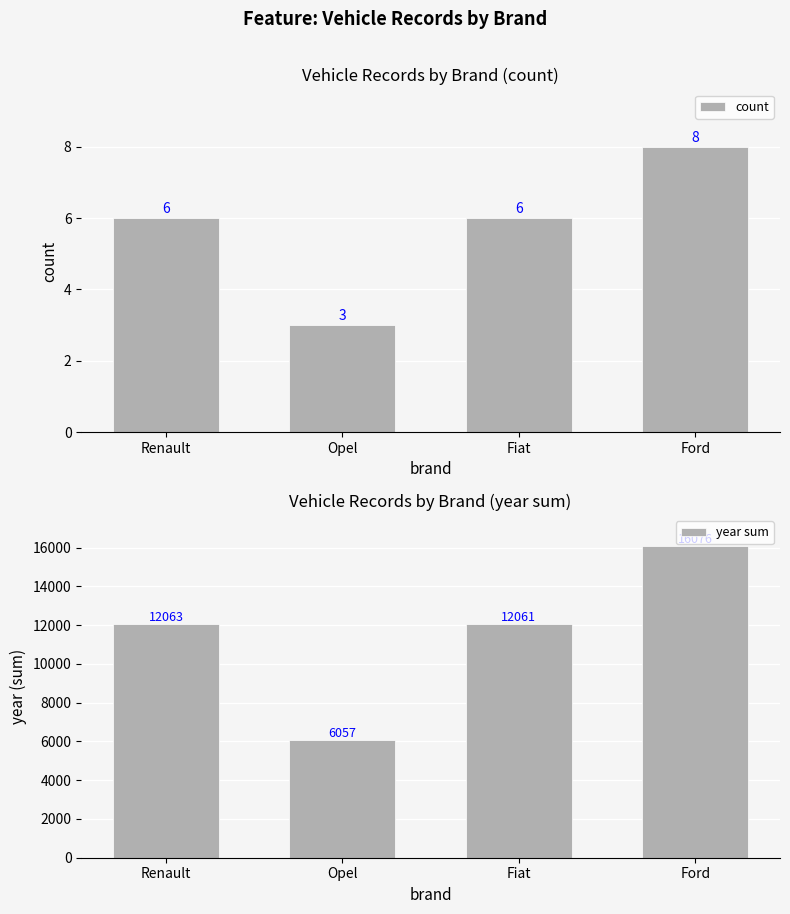

What is the minimum value shown in the chart?

3